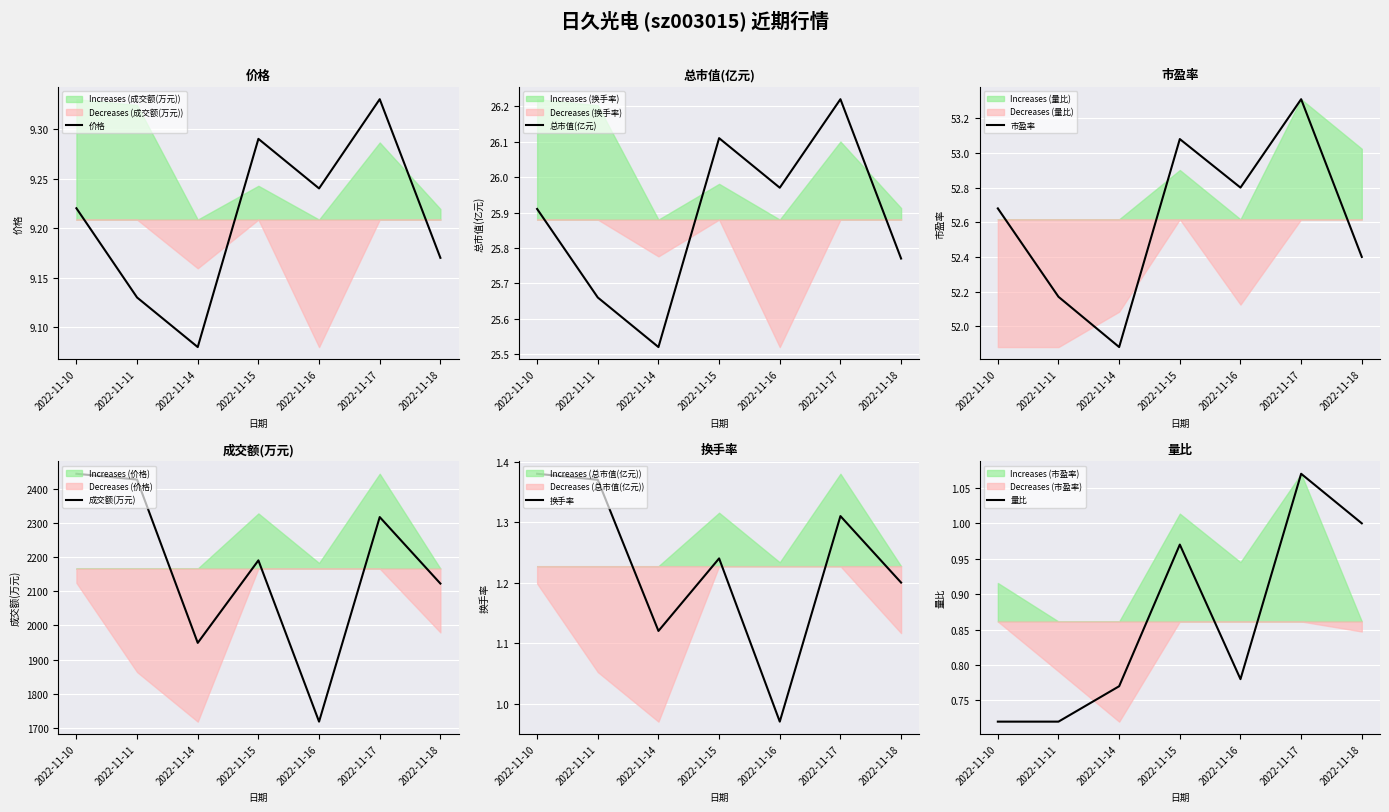

Rank the categories by 价格 value from highest to lowest.

2022-11-17, 2022-11-15, 2022-11-16, 2022-11-10, 2022-11-18, 2022-11-11, 2022-11-14